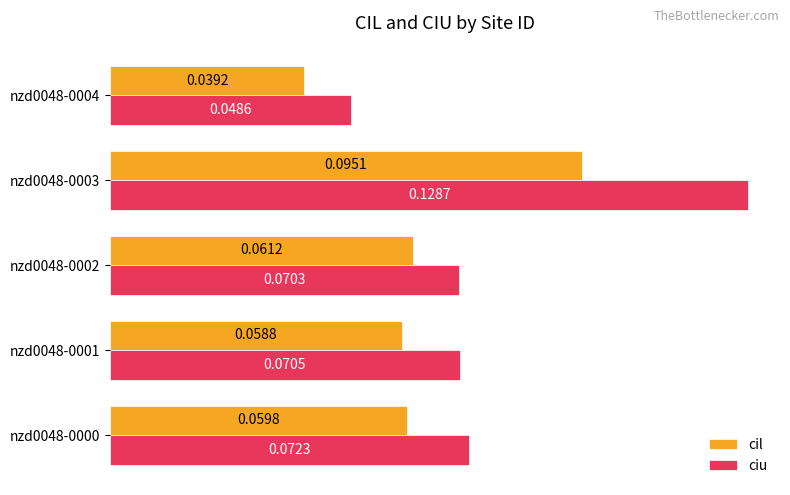

At which category is the sum across all series the highest?

nzd0048-0003